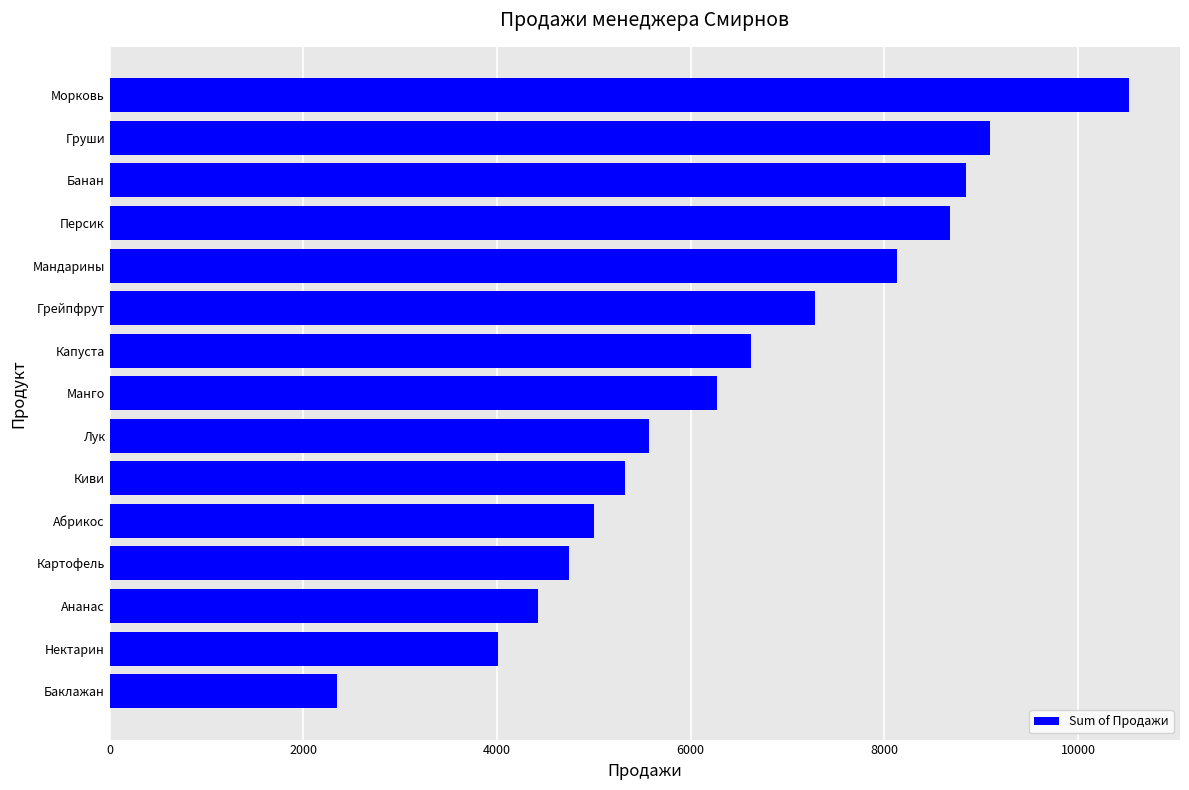

What is the change in value from Ананас to Груши?

+4662